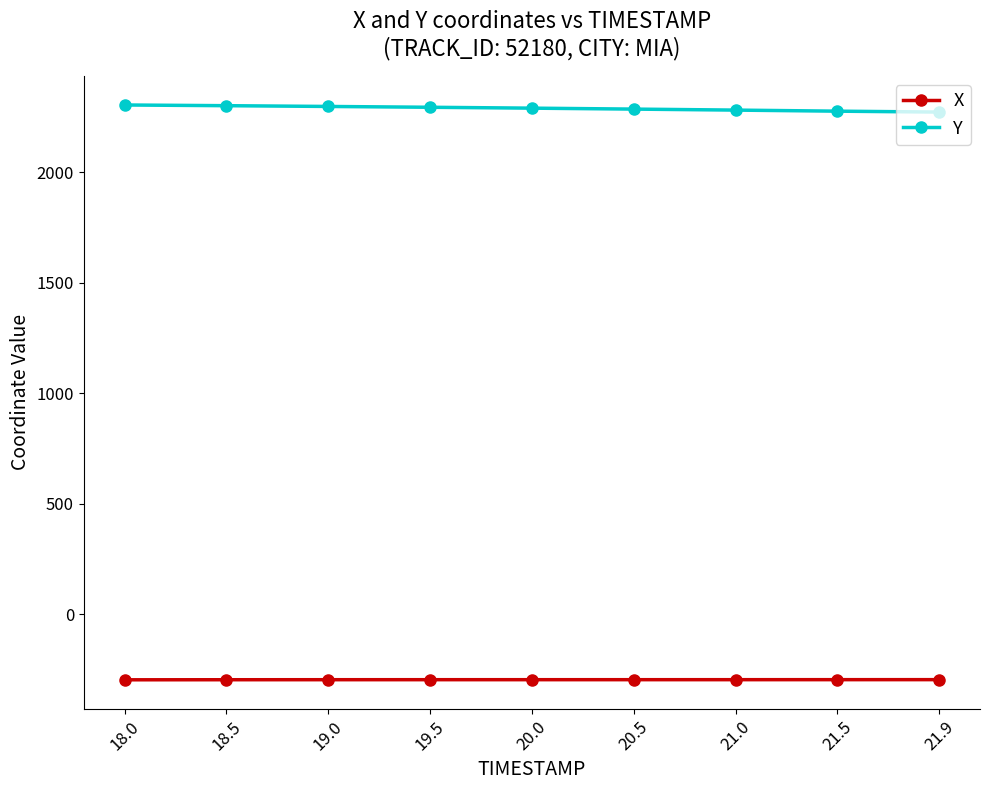

Does the chart have visible grid lines?

No